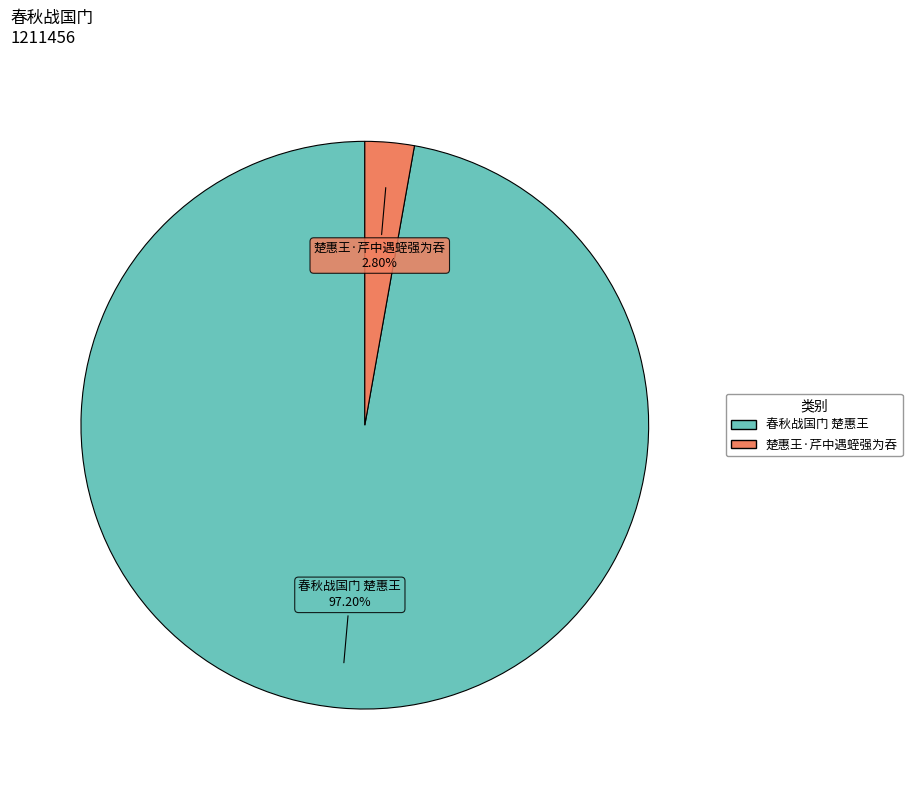

How many segments does this pie chart have?

2